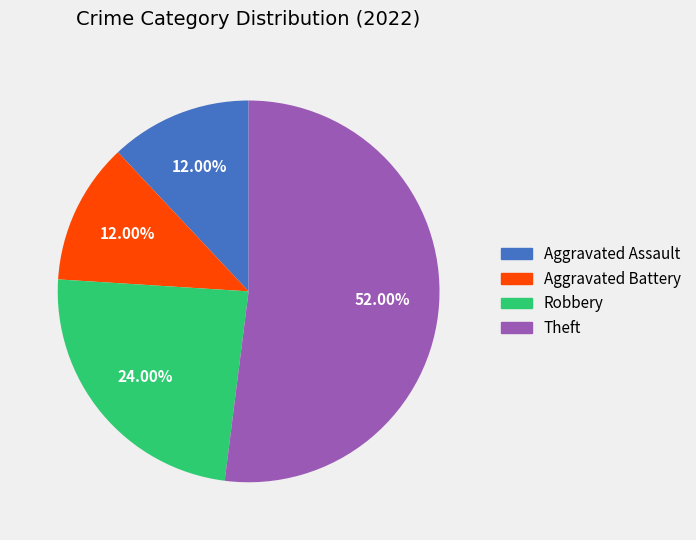

Between Aggravated Battery and Theft, which is larger?

Theft